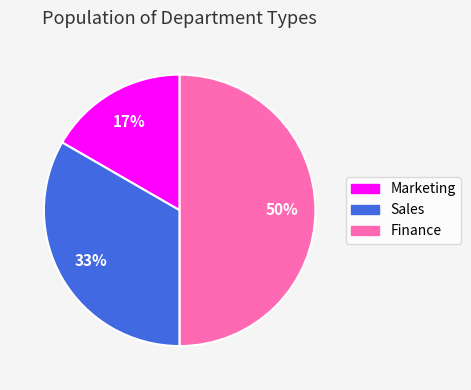

To the nearest percent, what percentage of the pie is Sales?

33%